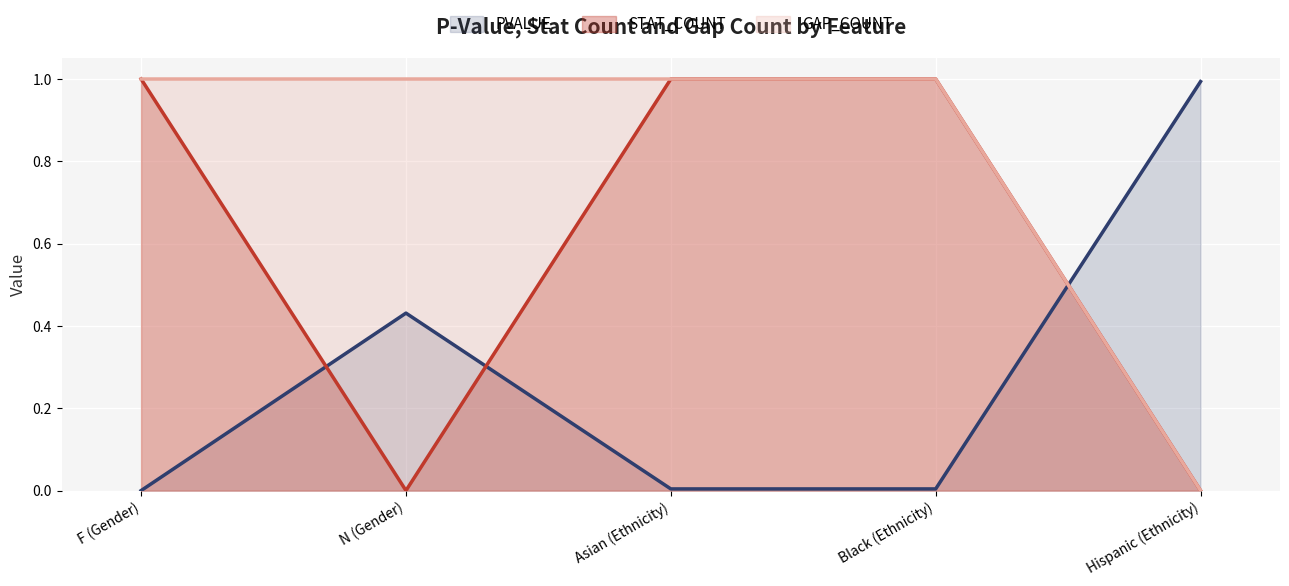

True or false: GAP_COUNT has more than 0 interior local peaks.

False